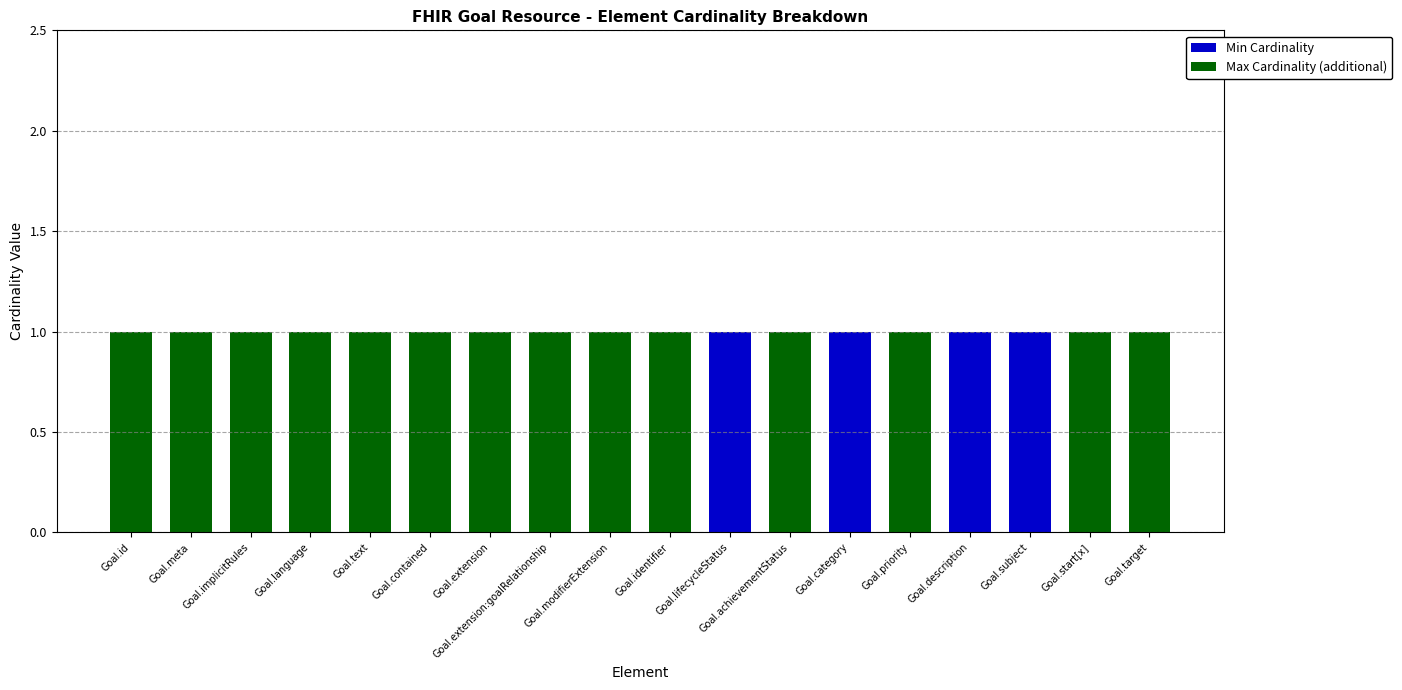

The Min Cardinality series shows 2 at Goal.subject. True or false?

False